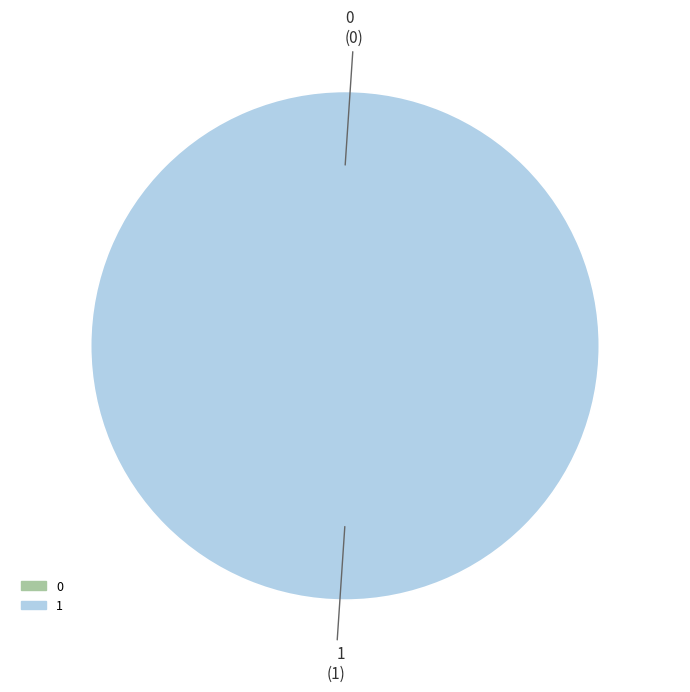

To the nearest percent, what is the average slice percentage?

50%